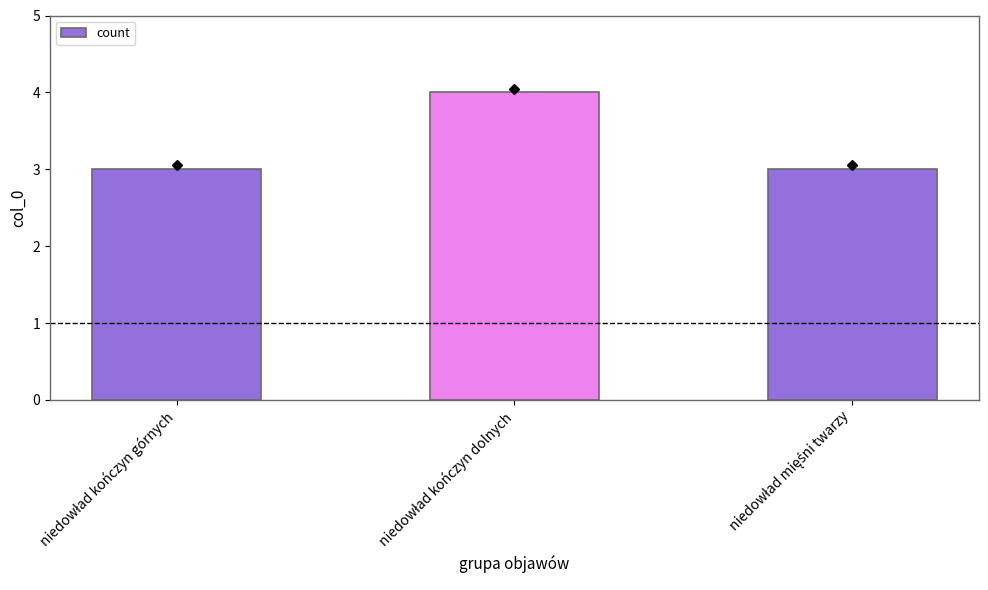

What is the sum of all values?

10